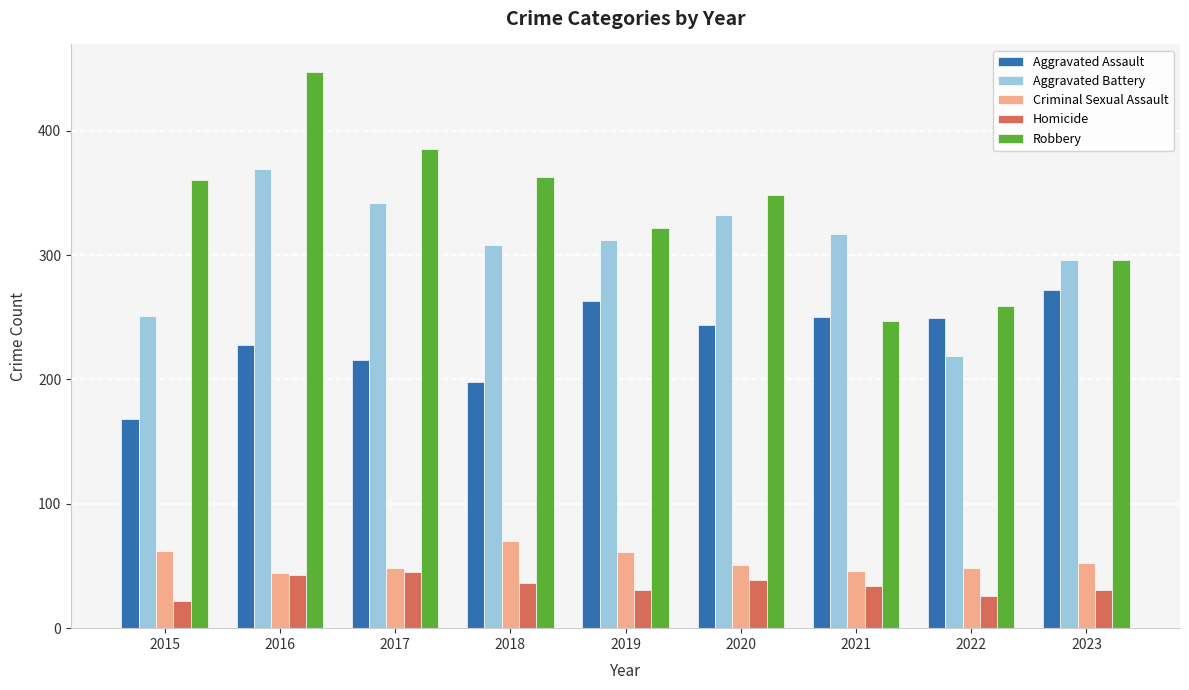

At how many categories does at least one series exceed 407?

1